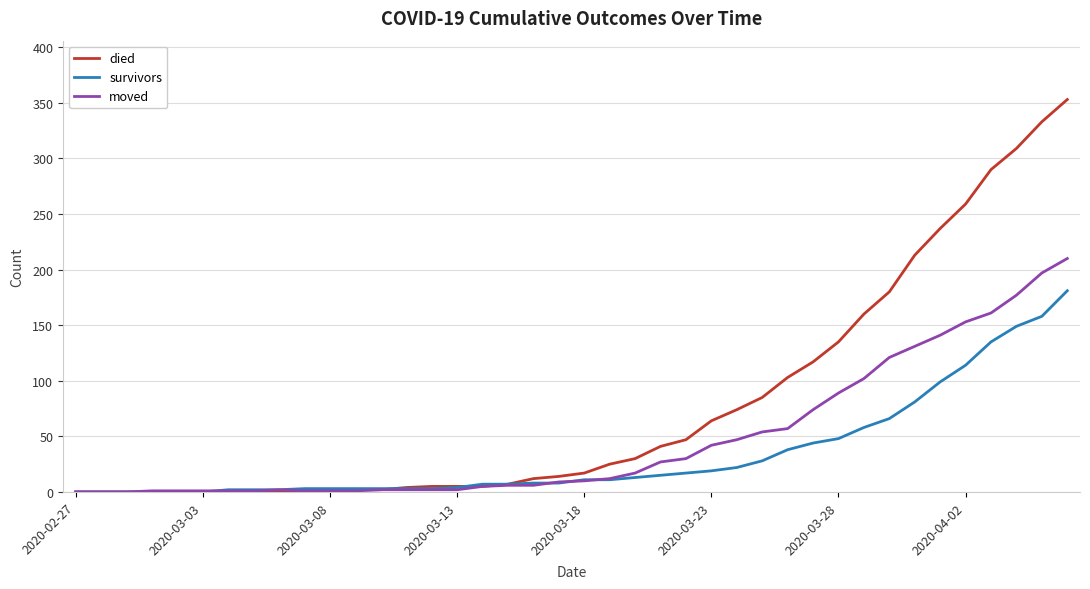

Which series has the widest spread of values?

died